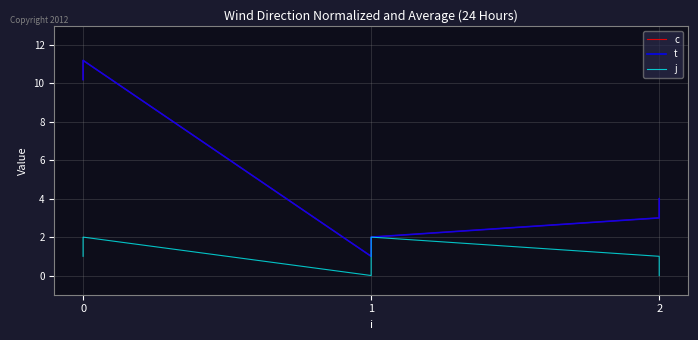

How many interior local valleys does the j series have?

1